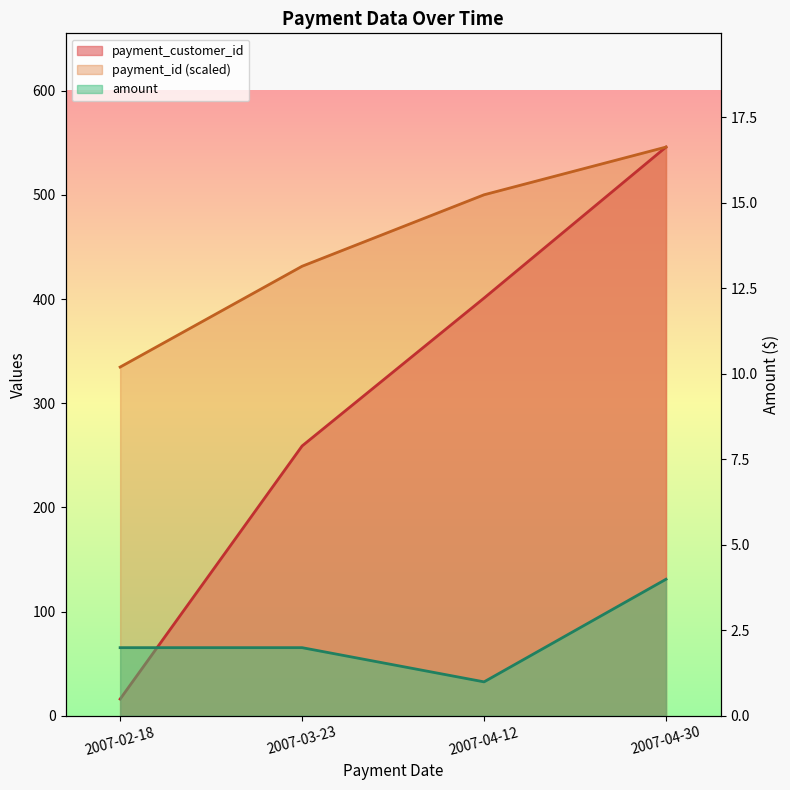

What is the average value of the payment_id series?

453.1